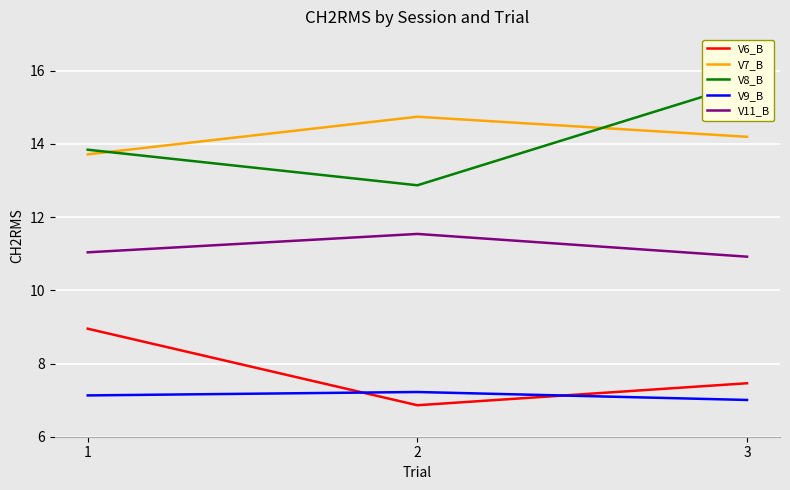

What is the spread (max minus min) of values at 2?

7.9